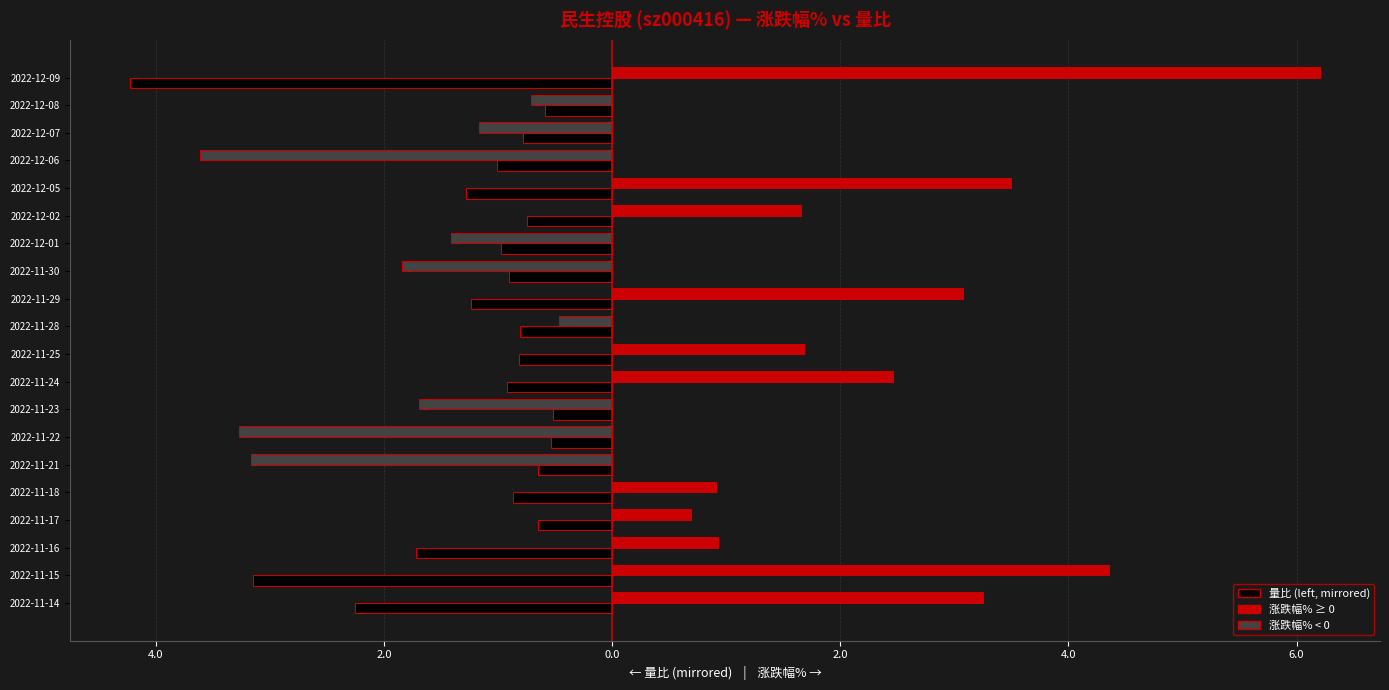

What is the difference between the maximum and minimum values?

3.7